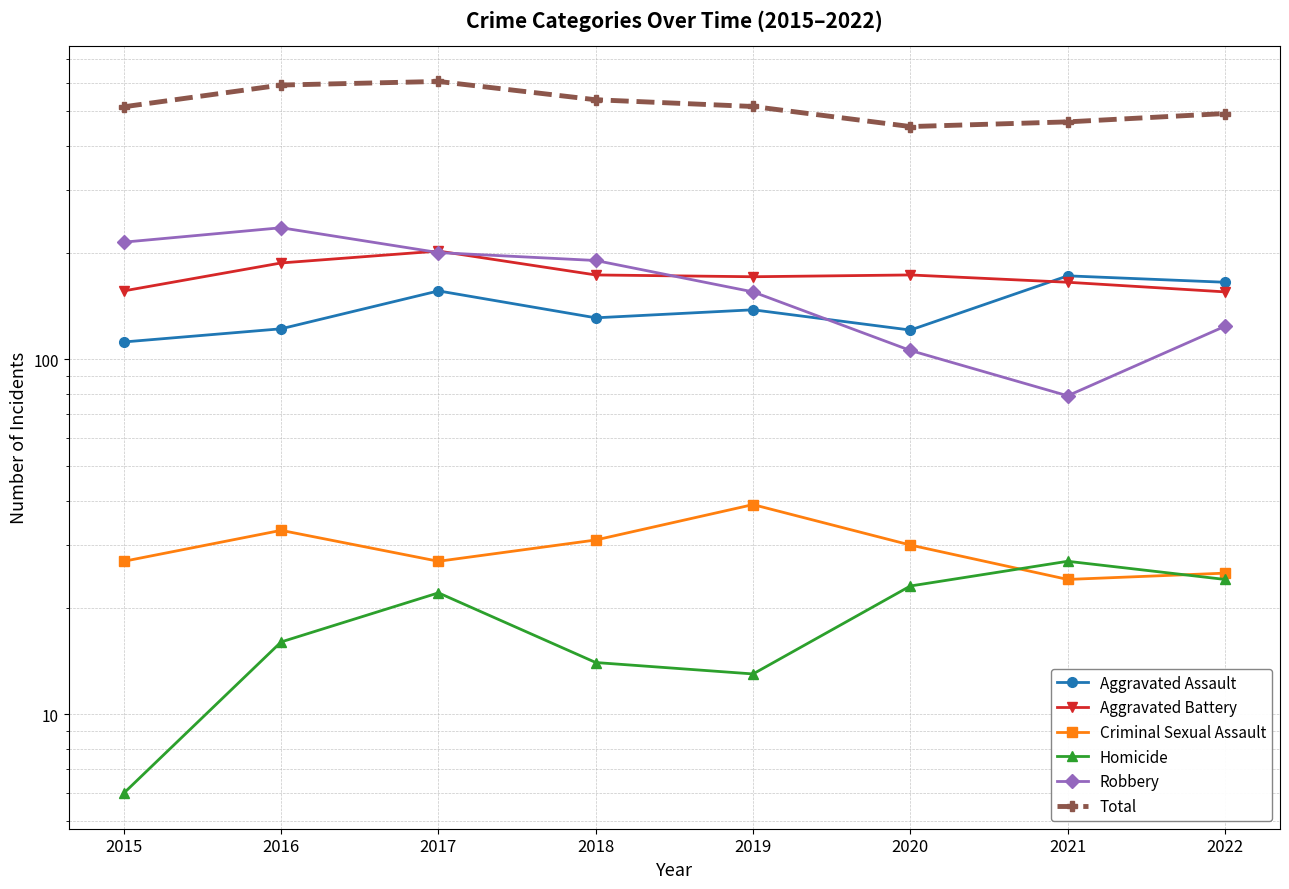

How many data points in Aggravated Assault are above 138?

3